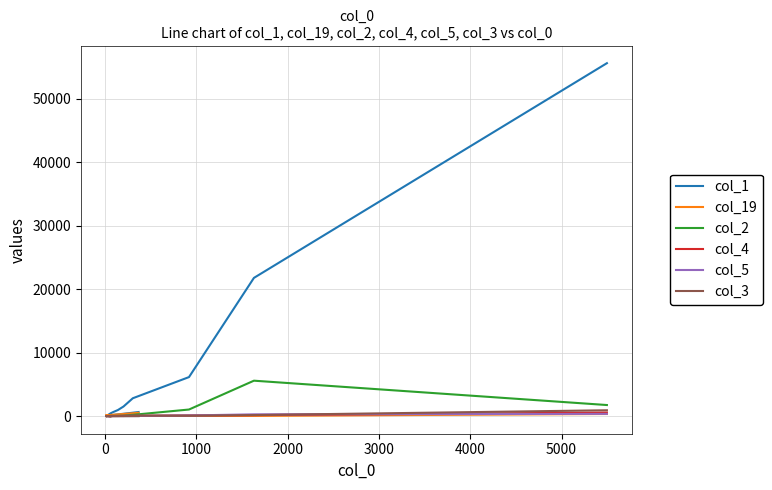

How many distinct data groups are displayed?

6